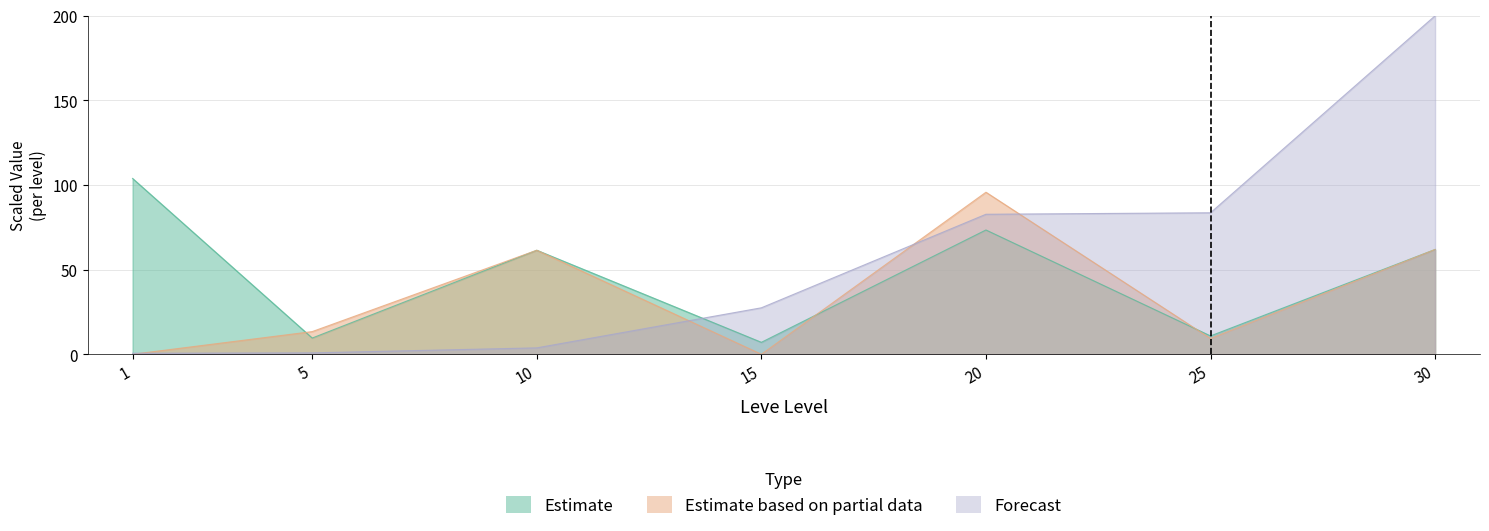

What is the difference between the highest and lowest values at 30?

138.1